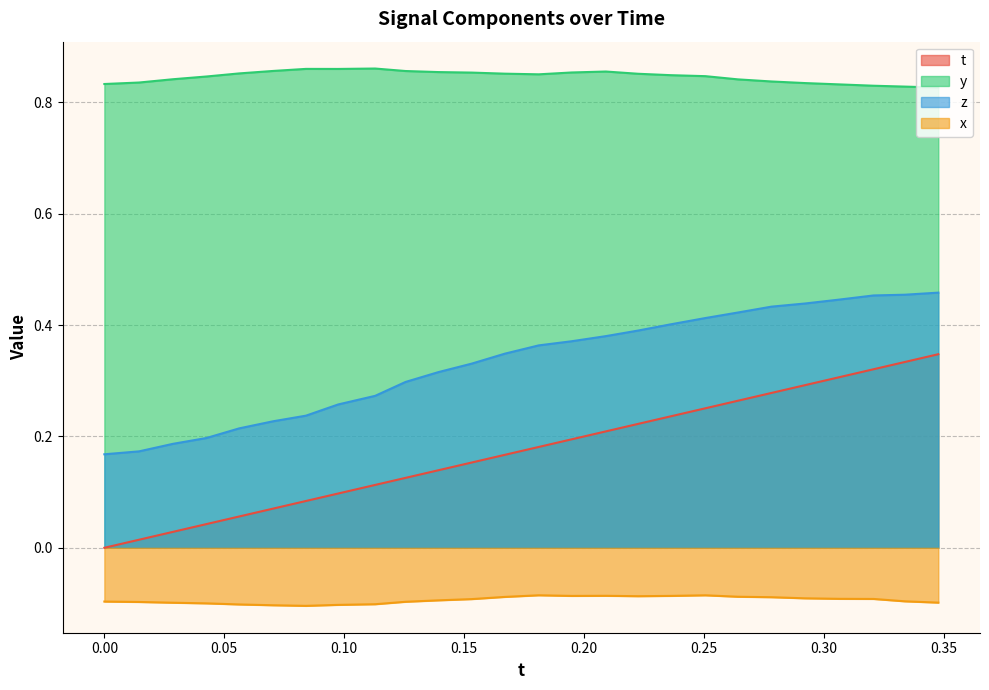

True or false: t has more than 0 interior local peaks.

False